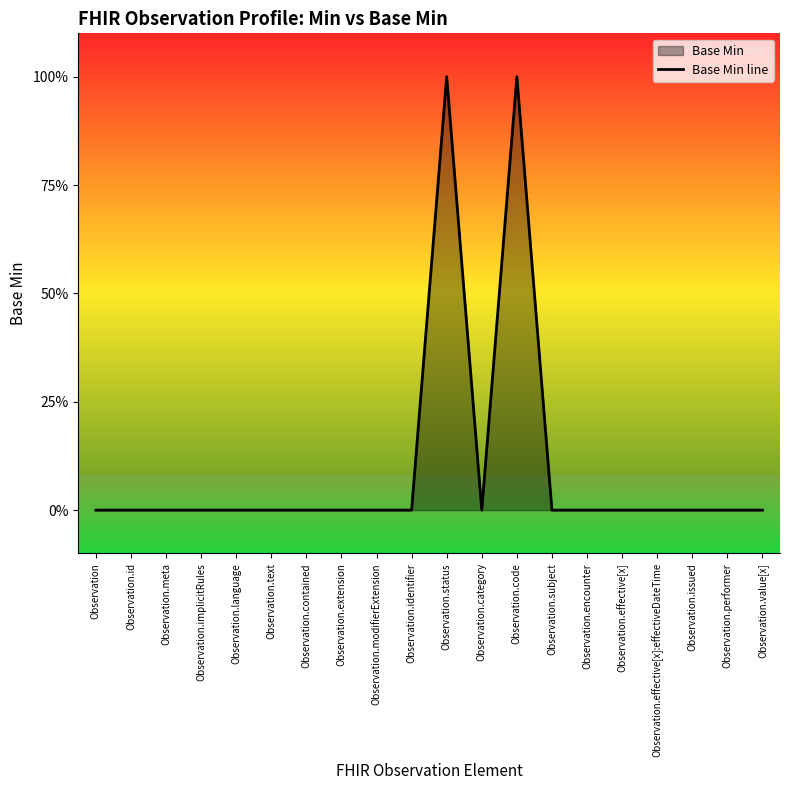

How many lines are shown in the chart?

1